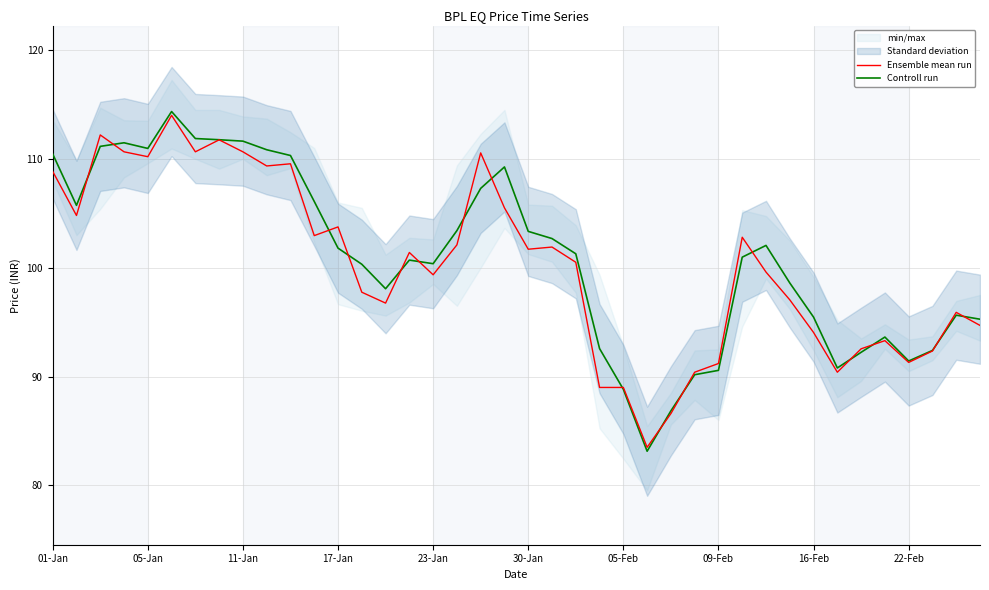

True or false: Controll run and Ensemble mean run cross at least once.

True